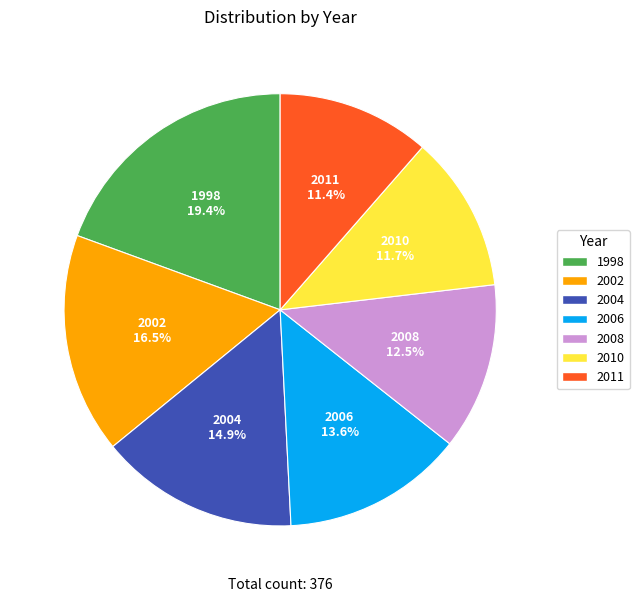

Combined, what portion of the pie is 2004 and 1998?

34.3%